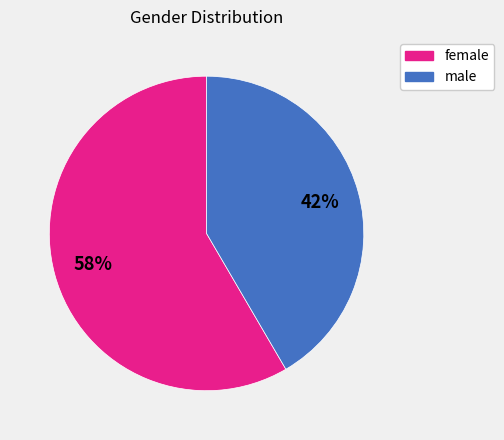

Does any single category account for the majority?

Yes